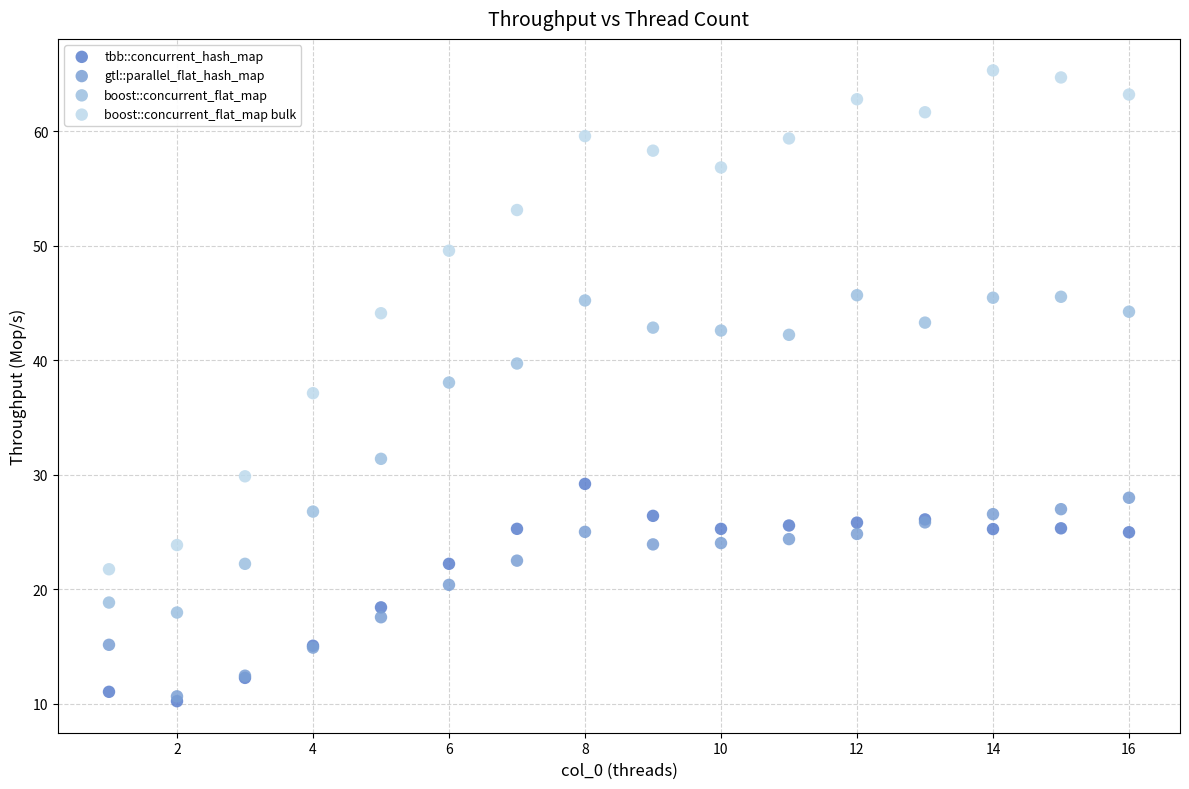

What are all the series names shown in the legend?

tbb::concurrent_hash_map, gtl::parallel_flat_hash_map, boost::concurrent_flat_map, boost::concurrent_flat_map bulk